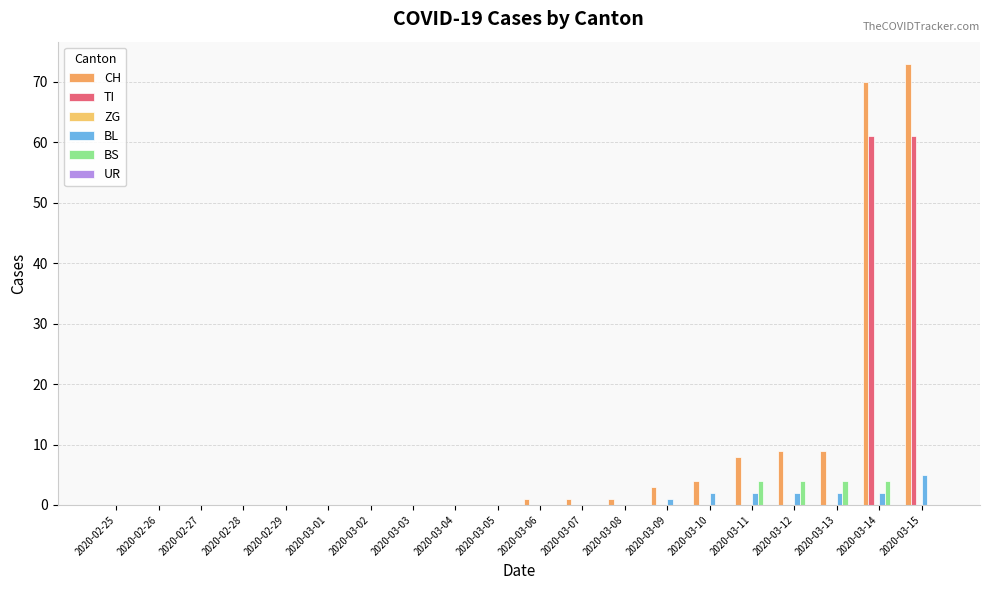

How many series are shown in this chart?

4